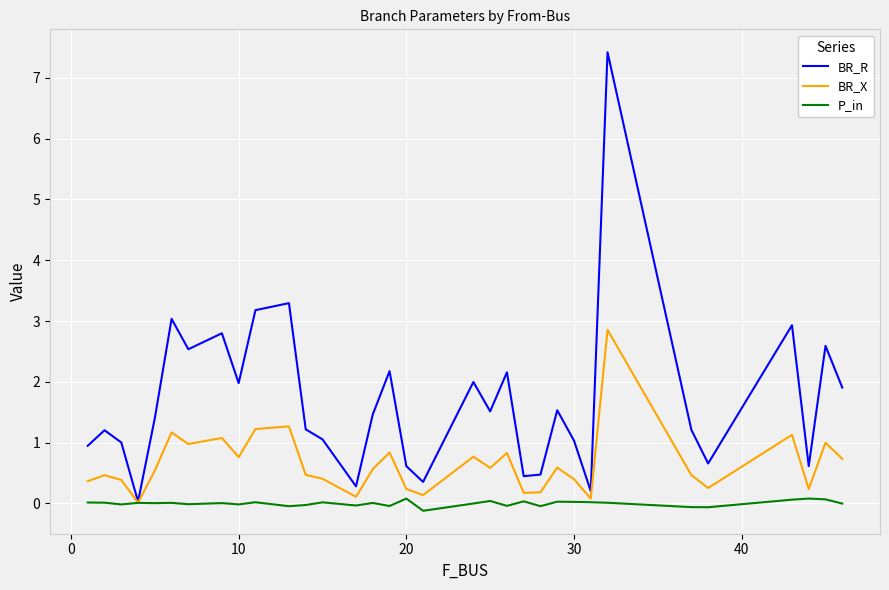

What is the maximum value for BR_R?

7.4